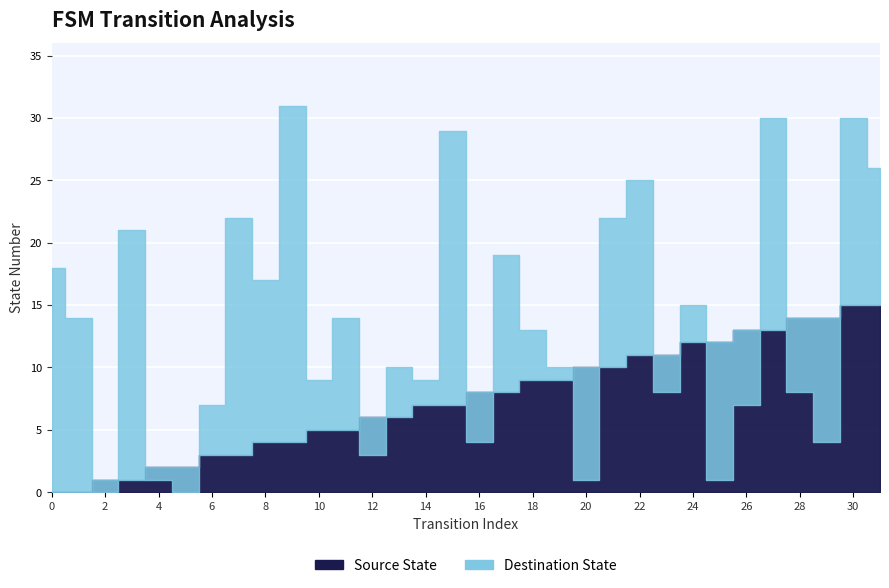

Reading left to right, what are all the values shown in this chart?

Source State: 0=0	1=0	2=1	3=1	4=2	5=2	6=3	7=3	8=4	9=4	10=5	11=5	12=6	13=6	14=7	15=7	16=8	17=8	18=9	19=9	20=10	21=10	22=11	23=11	24=12	25=12	26=13	27=13	28=14	29=14	30=15	31=15
Destination State: 0=18	1=14	2=0	3=21	4=1	5=0	6=7	7=22	8=17	9=31	10=9	11=14	12=3	13=10	14=9	15=29	16=4	17=19	18=13	19=10	20=1	21=22	22=25	23=8	24=15	25=1	26=7	27=30	28=8	29=4	30=30	31=26